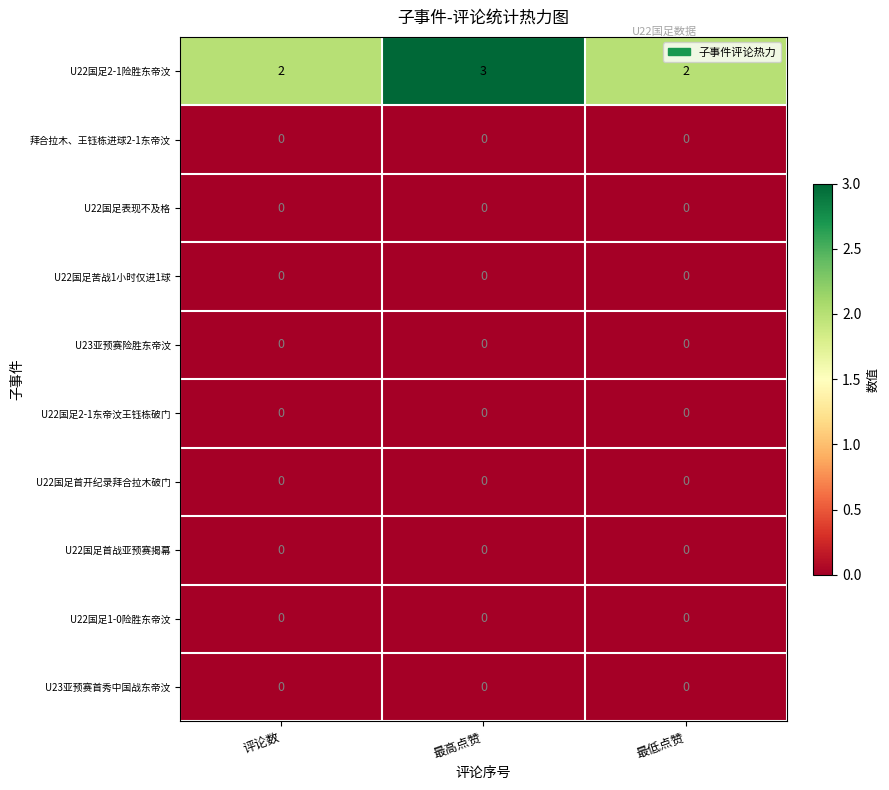

Reading left to right, list all the values displayed in this chart.

U22国足2-1险胜东帝汶: 评论数=2	最高点赞=3	最低点赞=2
拜合拉木、王钰栋进球2-1东帝汶: 评论数=0	最高点赞=0	最低点赞=0
U22国足表现不及格: 评论数=0	最高点赞=0	最低点赞=0
U22国足苦战1小时仅进1球: 评论数=0	最高点赞=0	最低点赞=0
U23亚预赛险胜东帝汶: 评论数=0	最高点赞=0	最低点赞=0
U22国足2-1东帝汶王钰栋破门: 评论数=0	最高点赞=0	最低点赞=0
U22国足首开纪录拜合拉木破门: 评论数=0	最高点赞=0	最低点赞=0
U22国足首战亚预赛揭幕: 评论数=0	最高点赞=0	最低点赞=0
U22国足1-0险胜东帝汶: 评论数=0	最高点赞=0	最低点赞=0
U23亚预赛首秀中国战东帝汶: 评论数=0	最高点赞=0	最低点赞=0